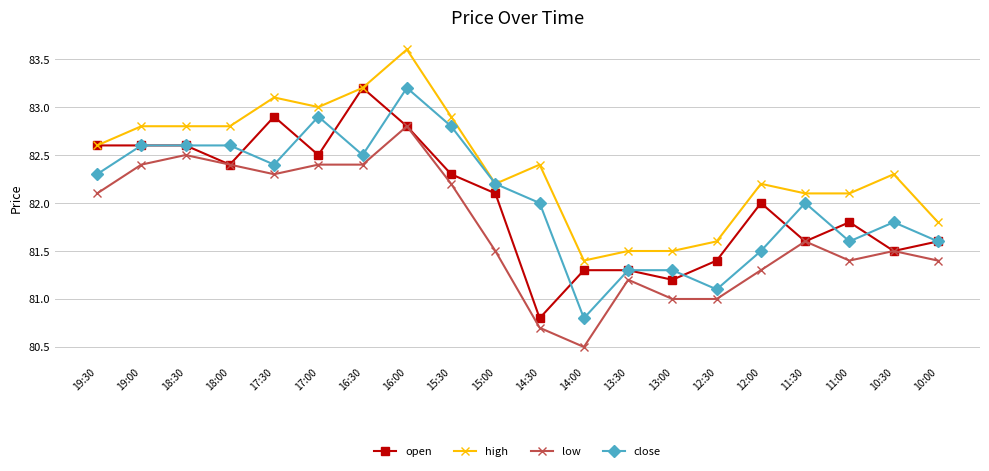

Is it true that open equals 81.4 at 12:30?

True